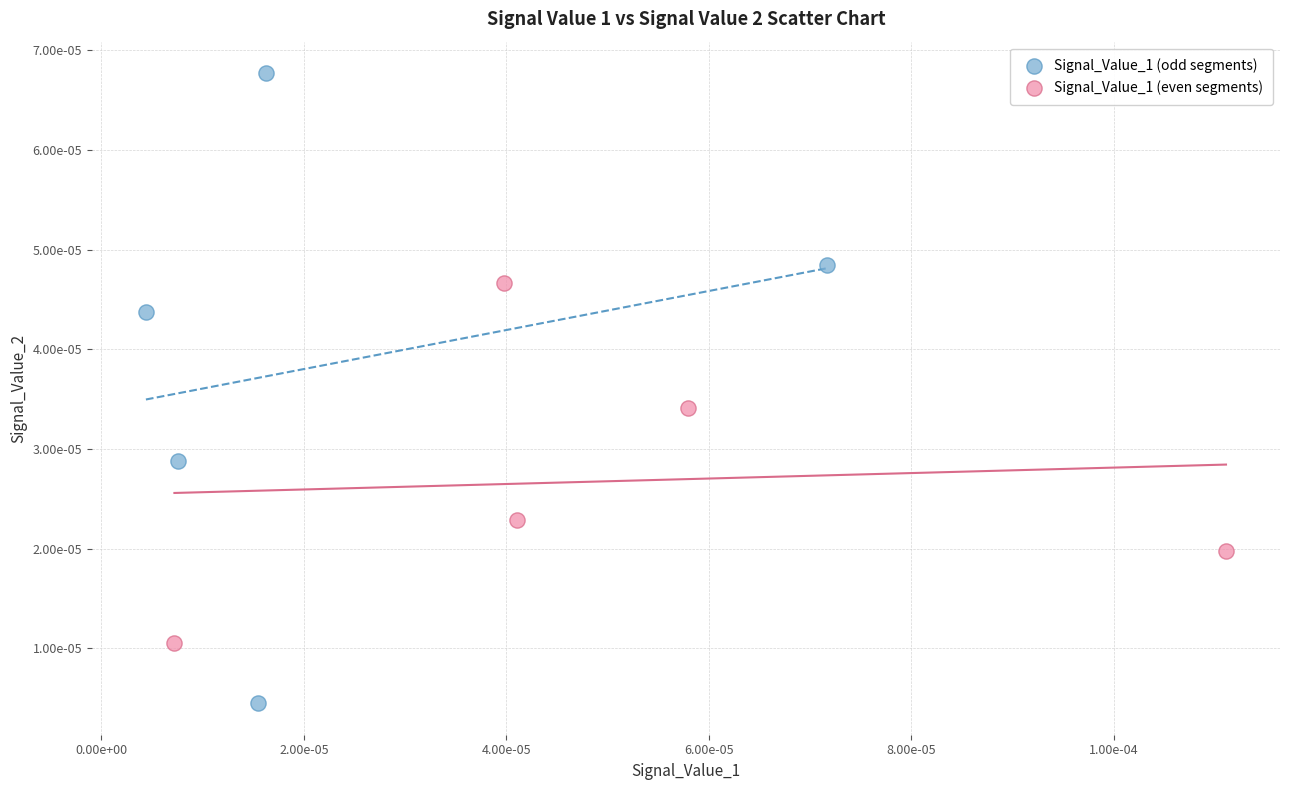

What are all the series names shown in the legend?

Signal_Value_1 (odd segments), Signal_Value_1 (even segments)